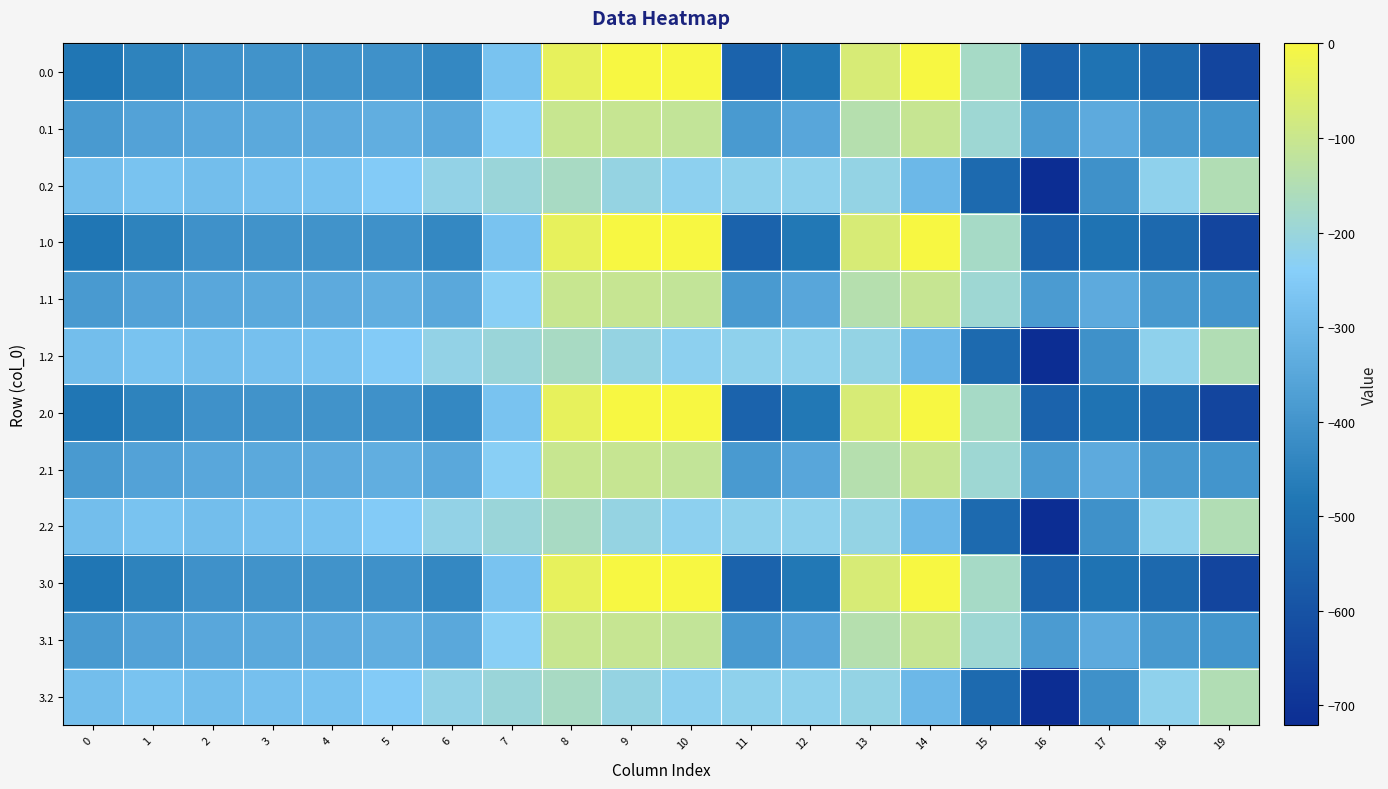

What is the total value across all series at 8?

-1227.1